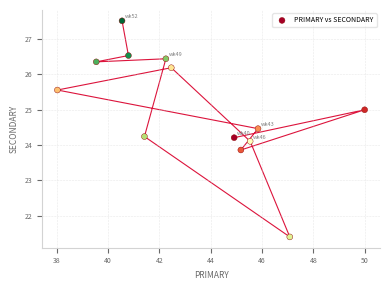

What is the range of X values (max minus min)?

12.0